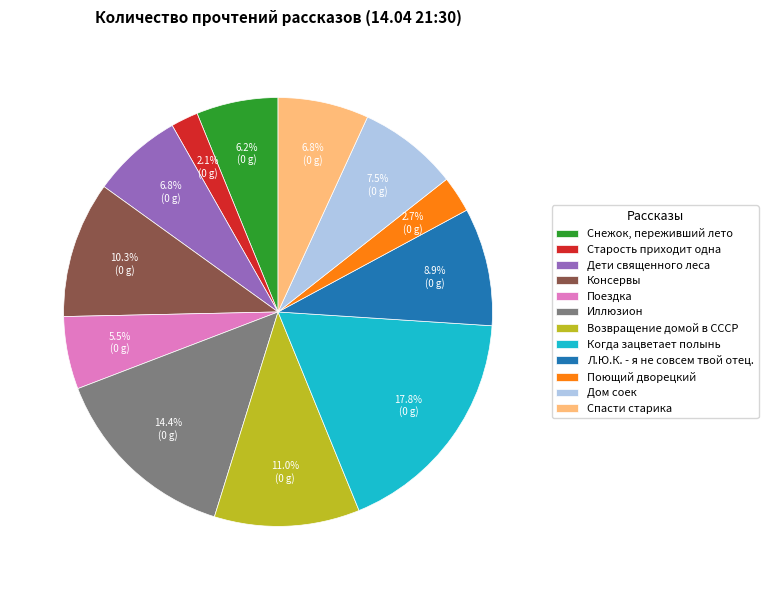

What is the largest slice in the pie chart?

Когда зацветает полынь